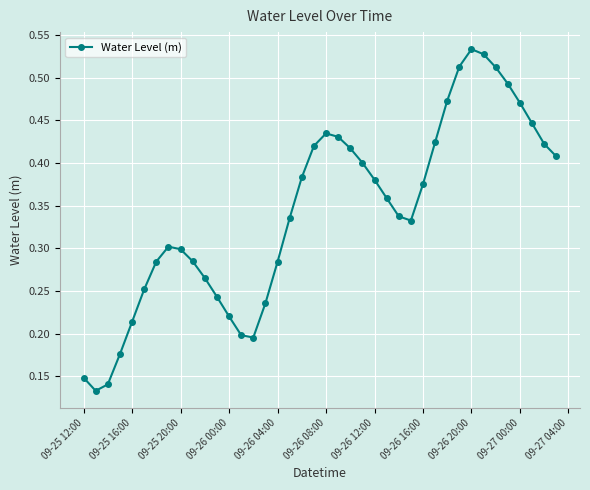

What is the sum of all values?

13.7